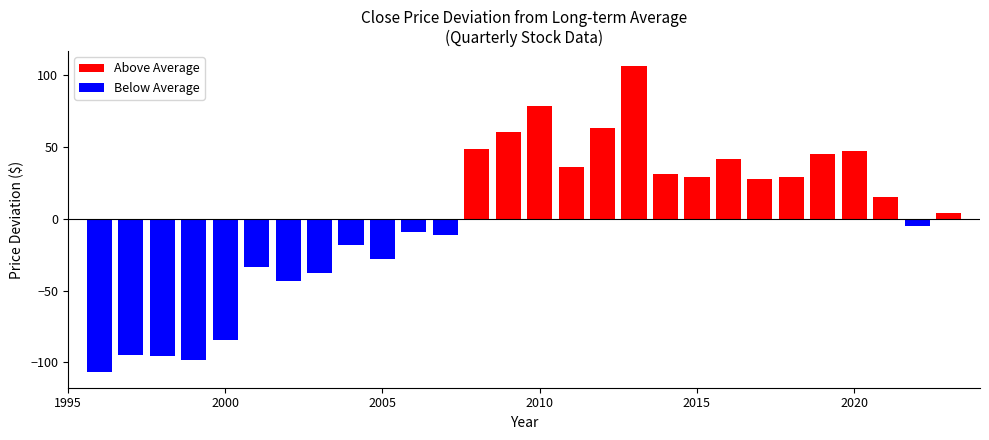

What is the minimum value shown in the chart?

-107.0